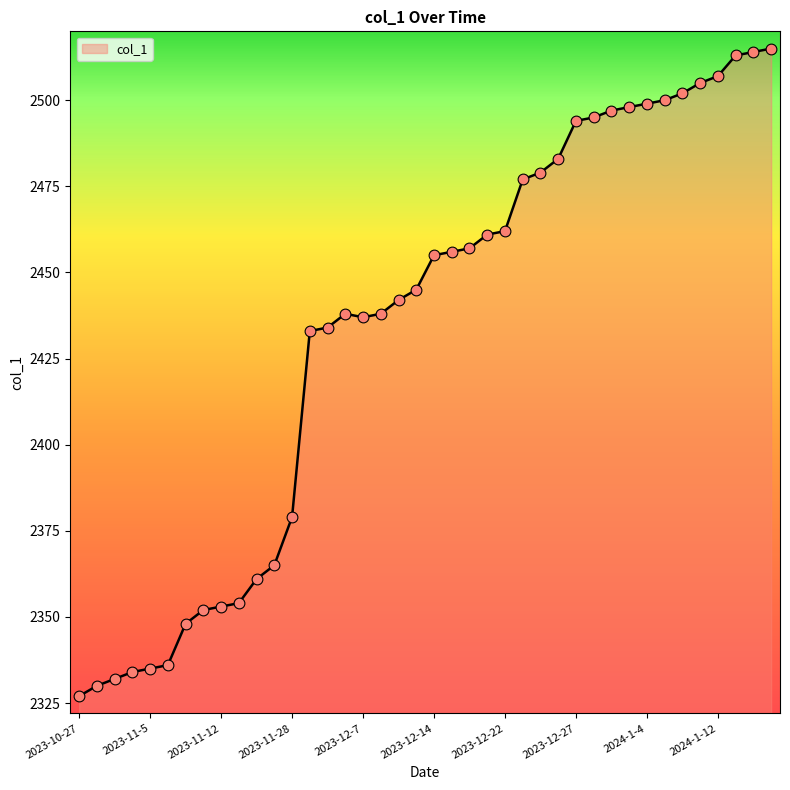

What is the greatest value displayed?

2515